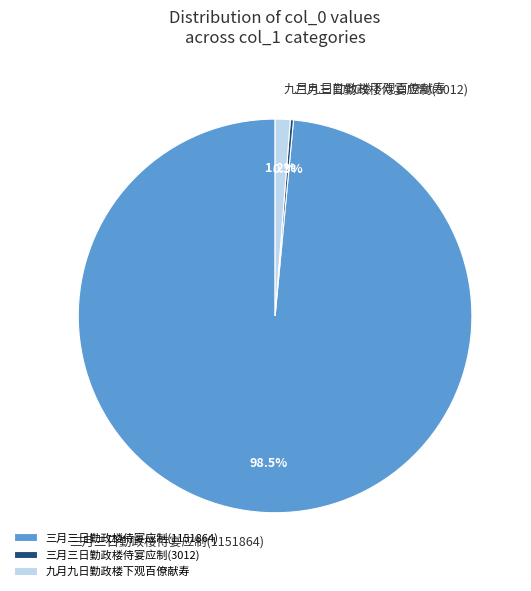

Between 九月九日勤政楼下观百僚献寿 and 三月三日勤政楼侍宴应制(1151864), which is larger?

三月三日勤政楼侍宴应制(1151864)